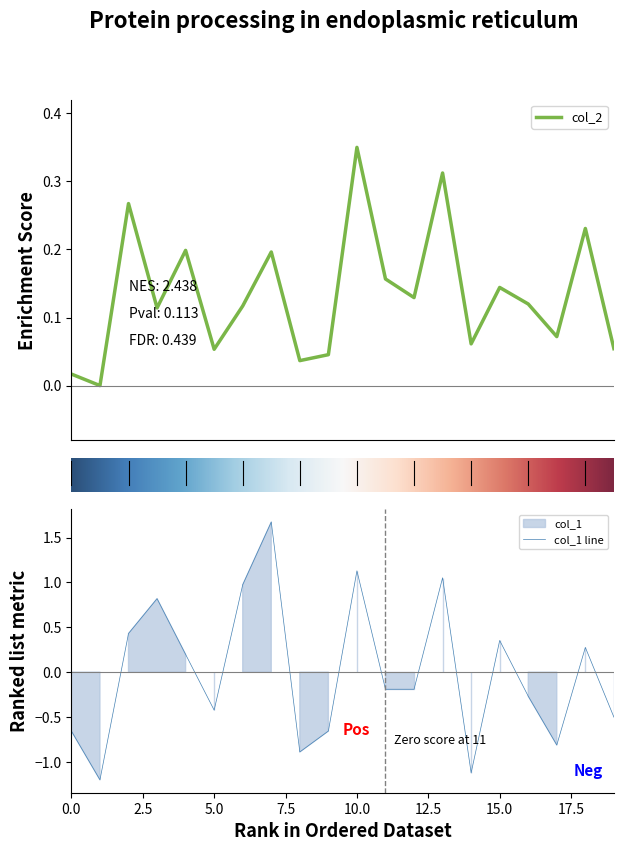

At how many categories does at least one series exceed 0?

19